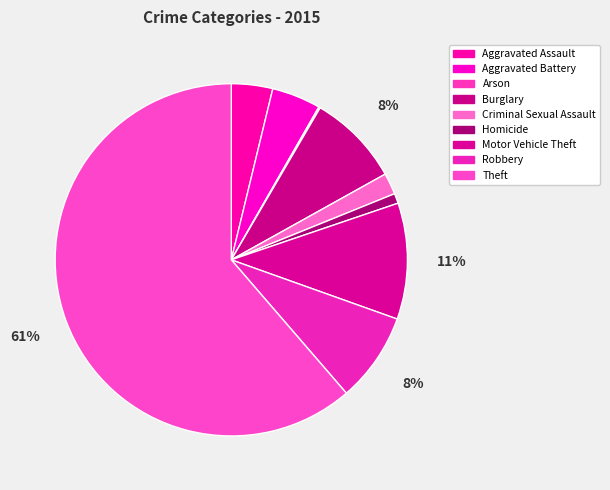

How many slices are in this pie chart?

9